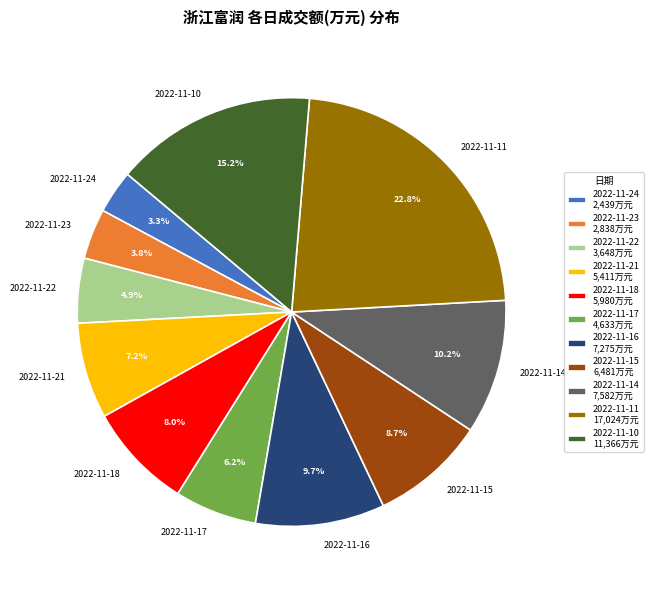

Count the number of slices in the pie.

11